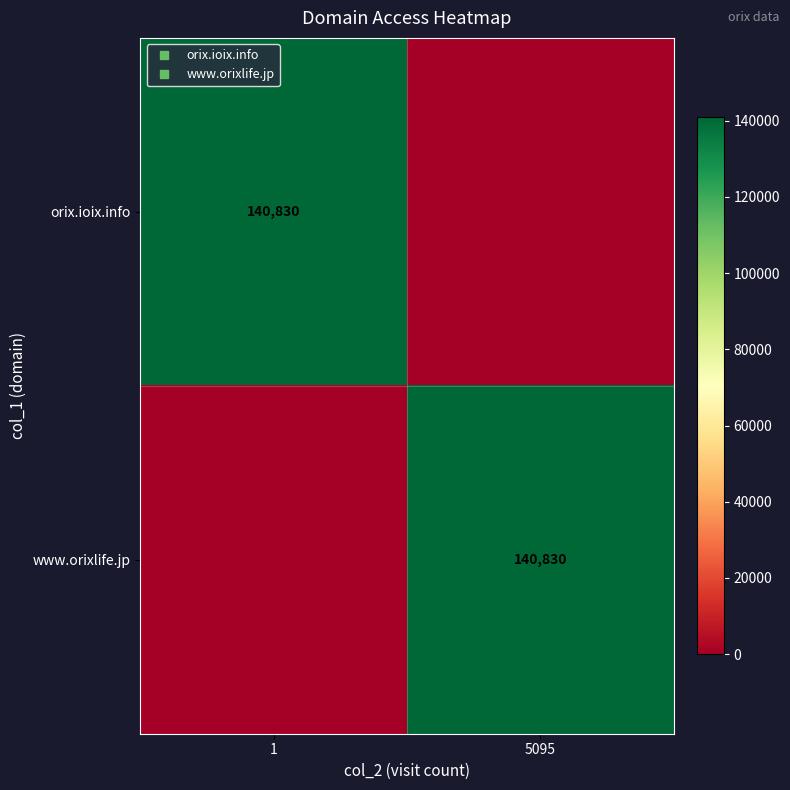

What is the difference between the www.orixlife.jp values at 5095 and 1?

140830